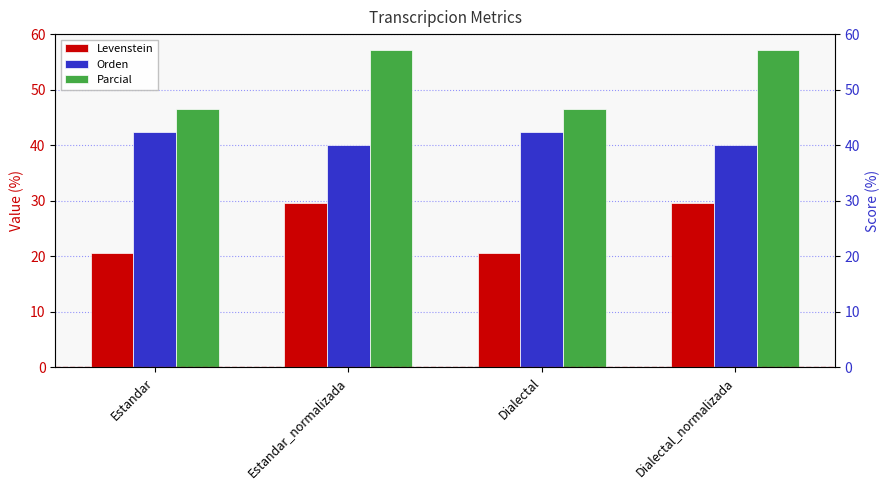

What is the label of the 4th bar from the right?

Estandar